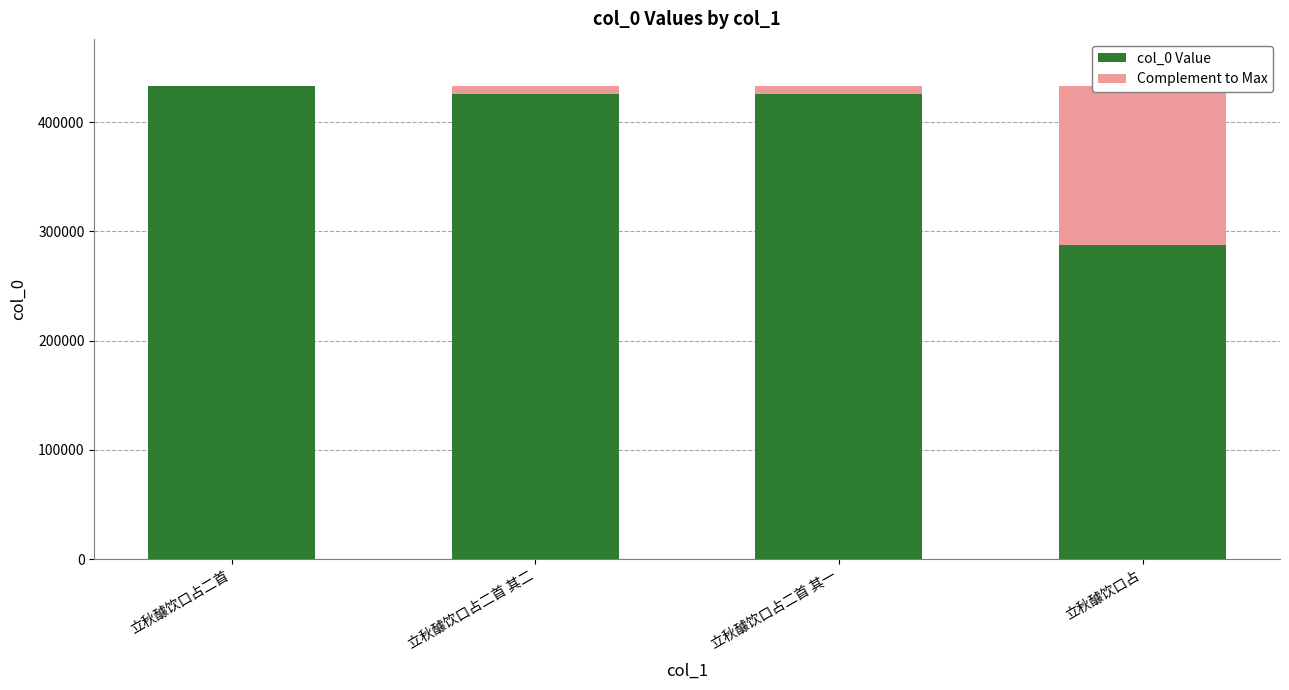

What is the difference between the maximum and minimum values in the Complement to Max series?

145623